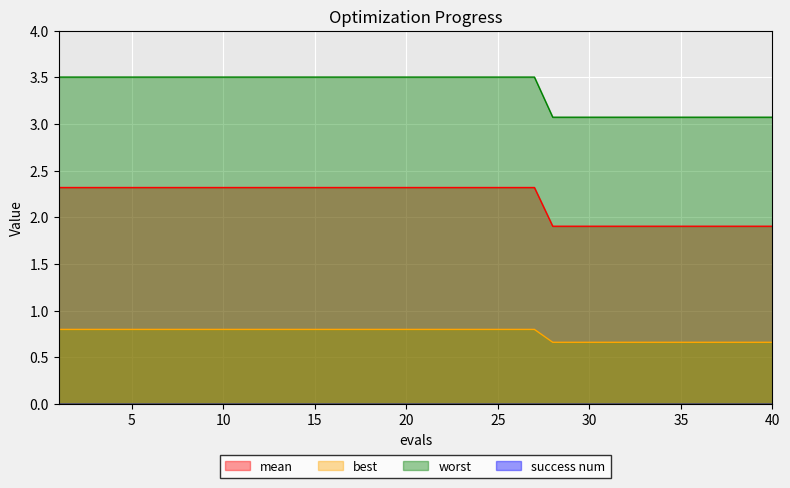

What is the greatest value displayed?

3.5